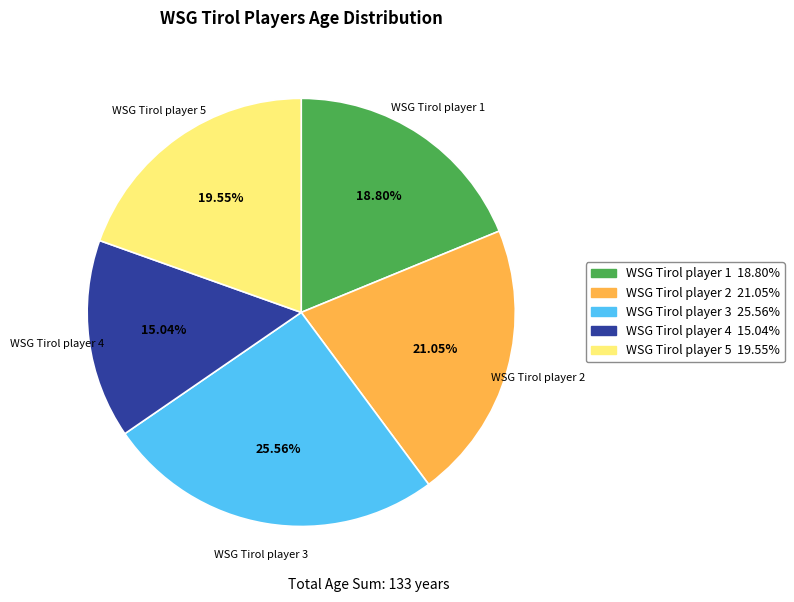

What is the smallest slice in the pie chart?

WSG Tirol player 4